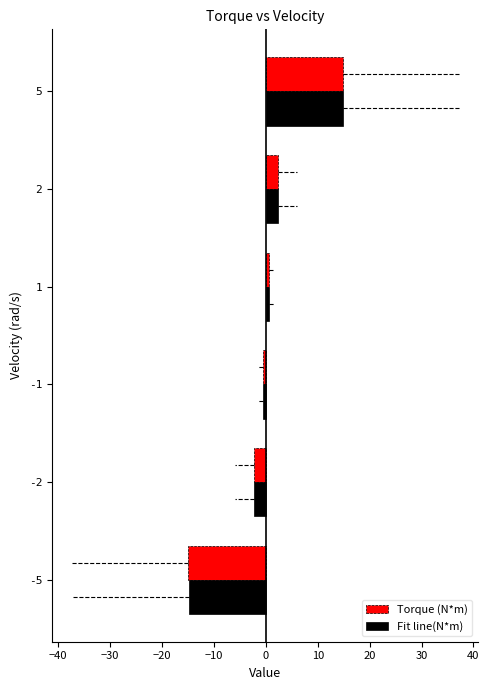

What is the difference between the second highest and second lowest values in the Torque (N*m) series?

4.8